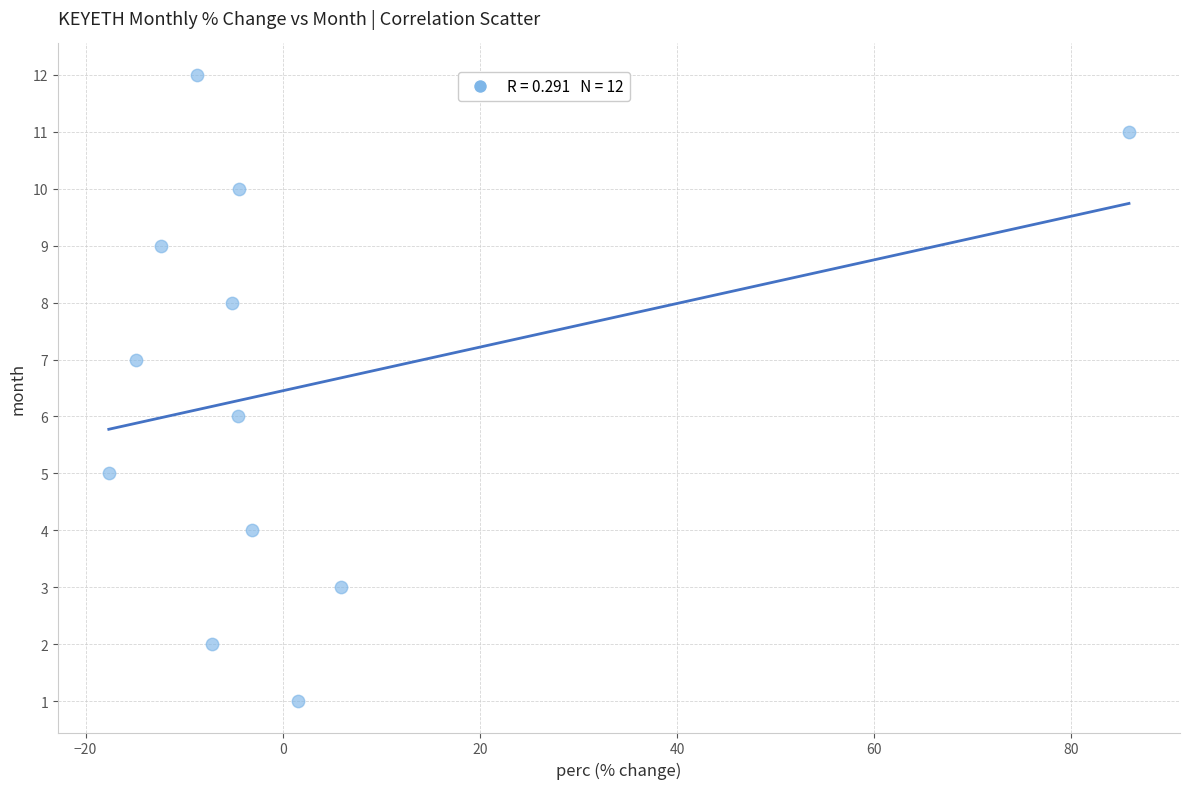

What is the range of Y values (max minus min)?

11